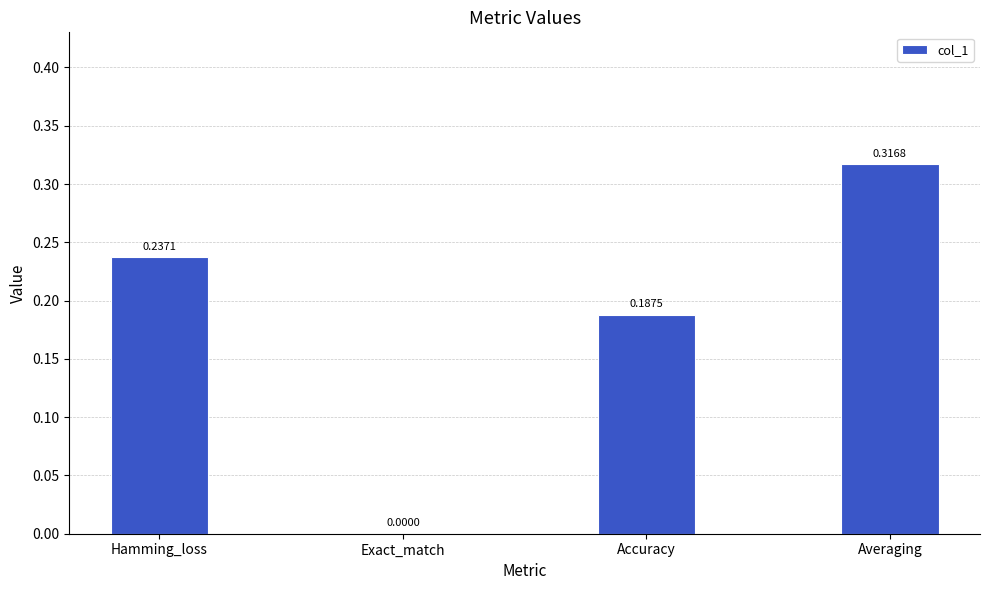

What is the sum of the values at Averaging and Hamming_loss?

0.6